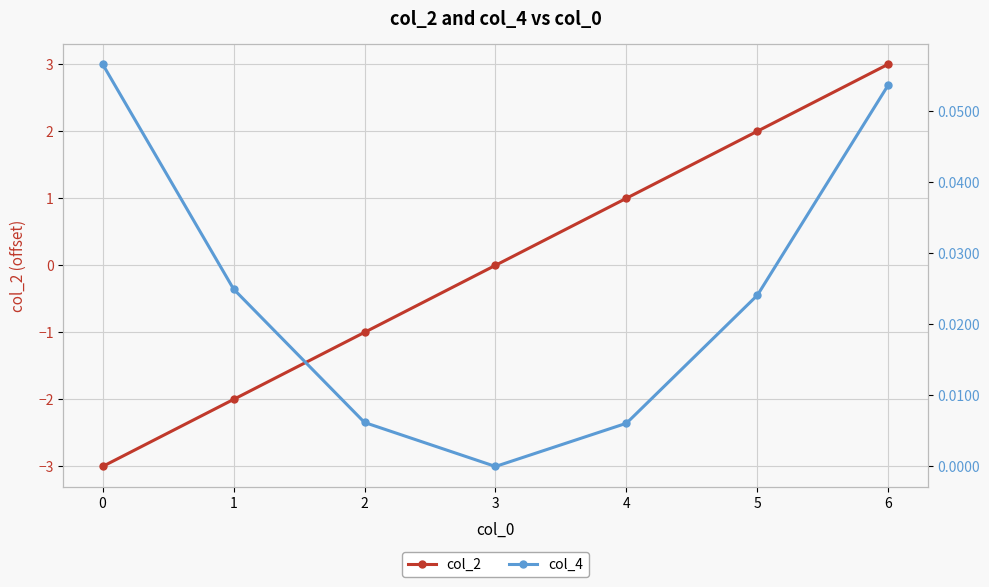

Reading left to right, extract all data points from this chart.

col_2: -3.0	-2.0	-1.0	0.0	1.0	2.0	3.0
col_4: 0.1	0.0	0.0	0.0	0.0	0.0	0.1